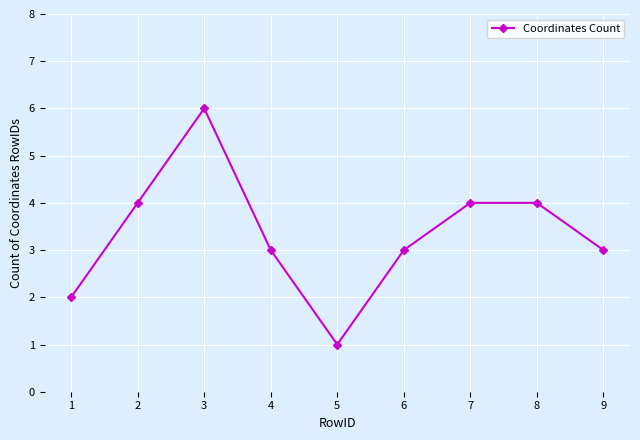

What is the average value?

3